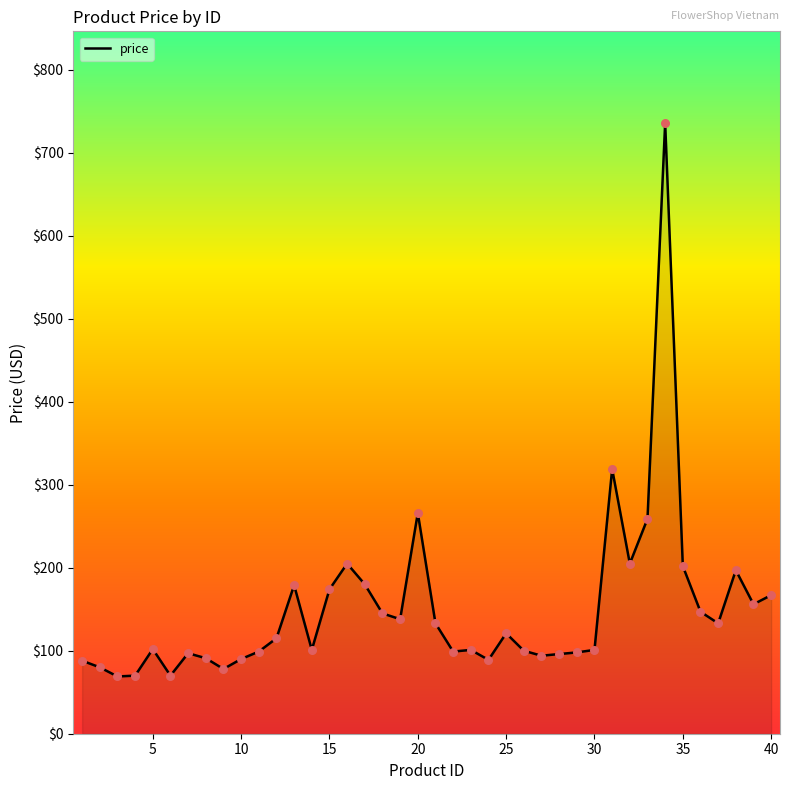

What is the maximum value shown in the chart?

736